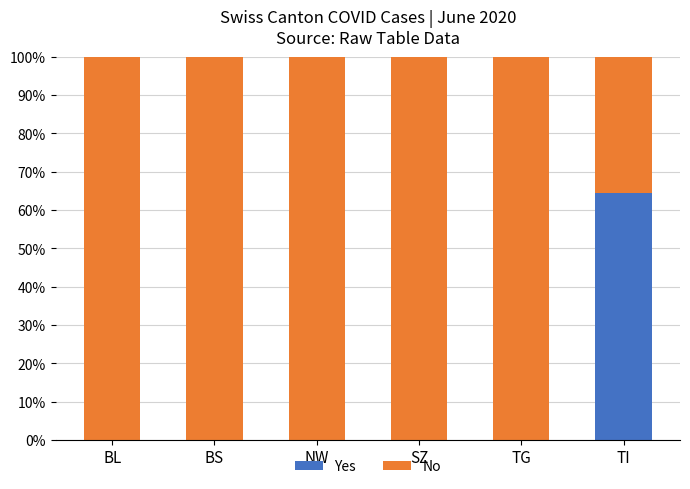

Is it true that Yes equals 90.5 at TI?

False